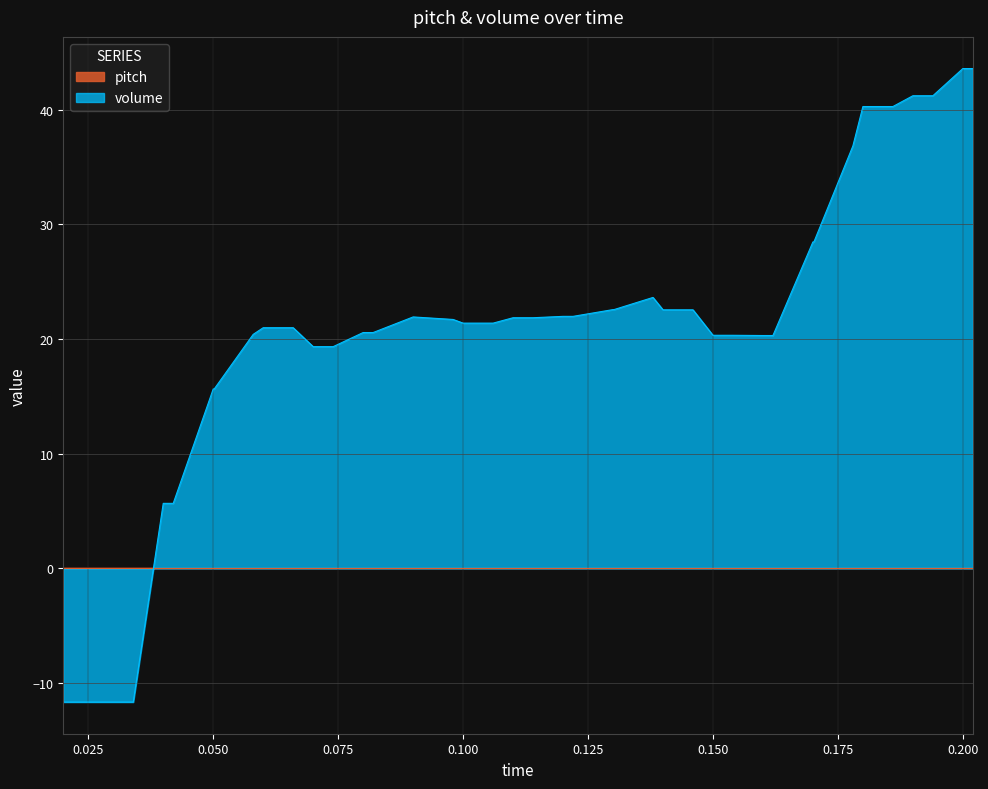

What is the total value across all series at 9?

21.7